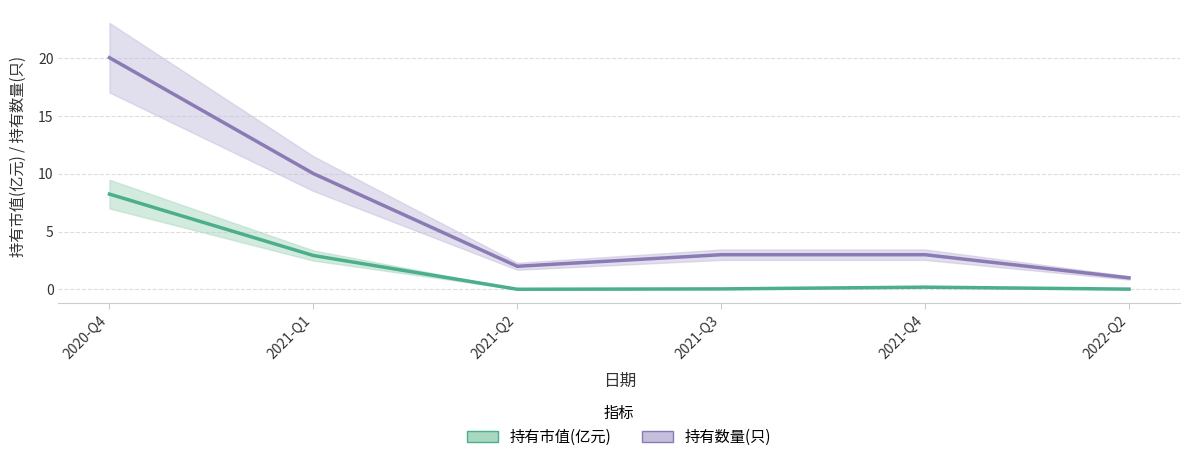

True or false: 持有市值(亿元) and 持有数量(只) intersect in this chart.

False